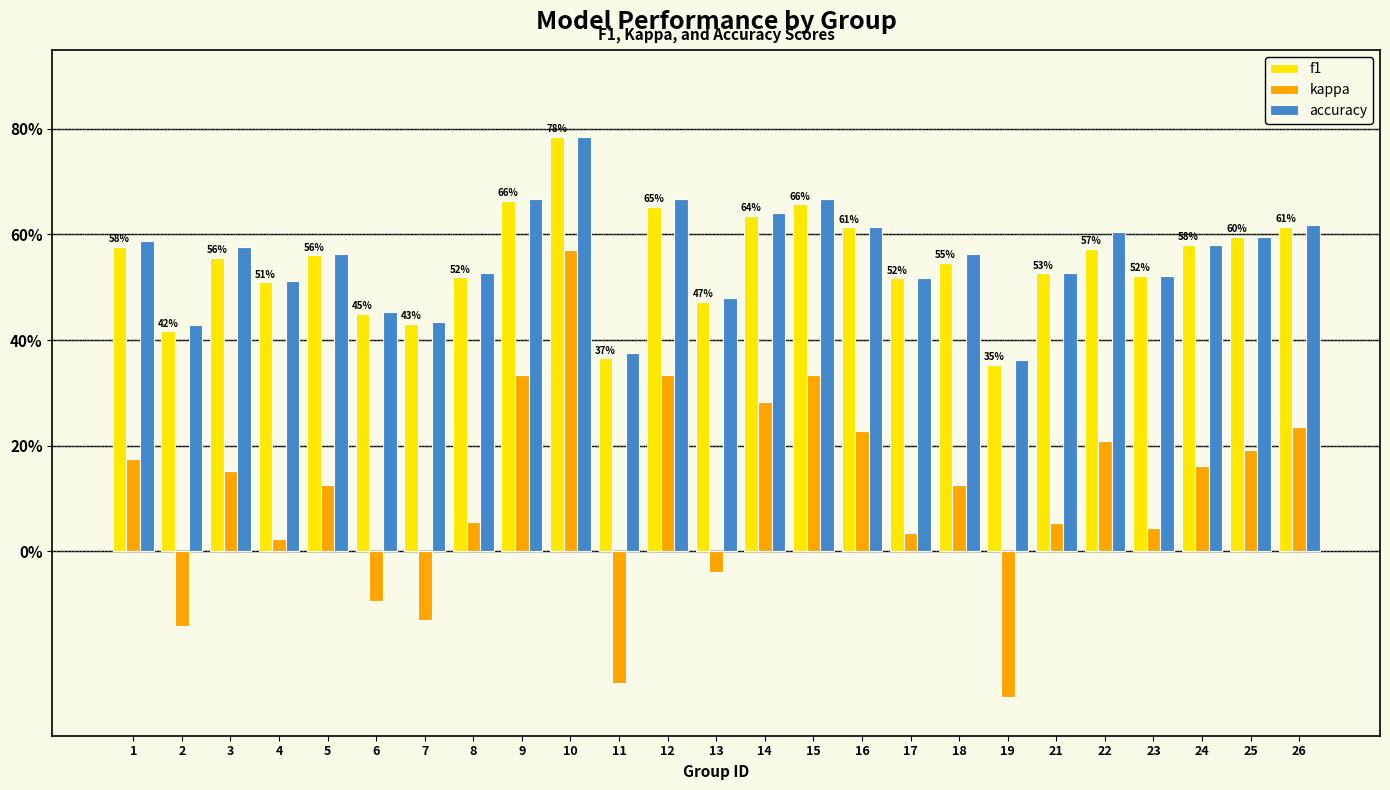

What are all the series names shown in the legend?

f1, kappa, accuracy